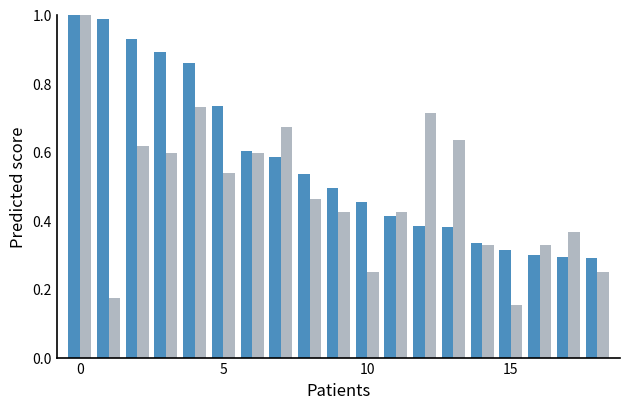

How many bars are there in total?

38